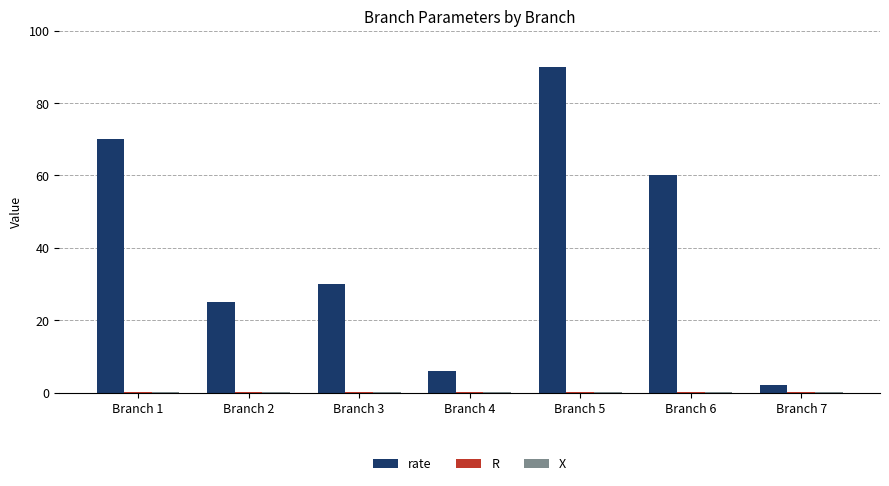

The value of rate at Branch 5 is 90.0. True or false?

True